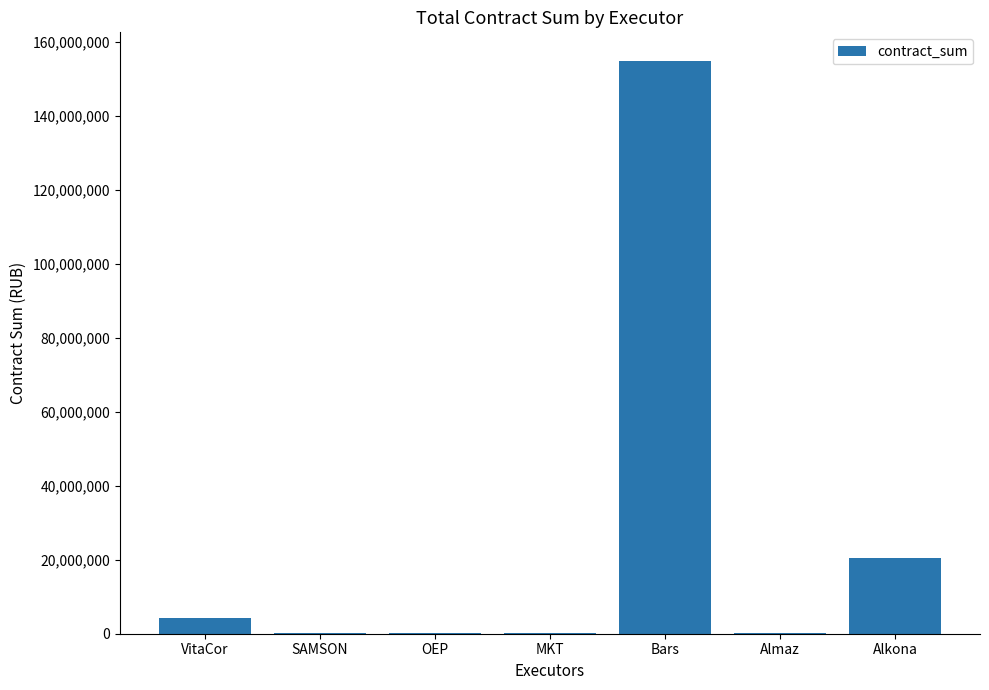

What is the maximum value shown in the chart?

154834475.9